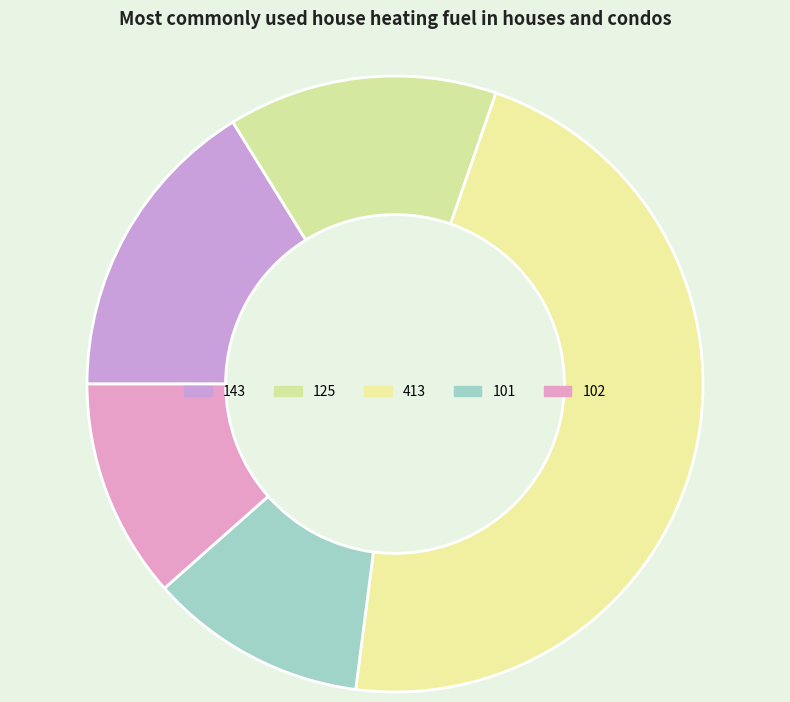

What percentage do 102 and 143 together represent?

27.7%